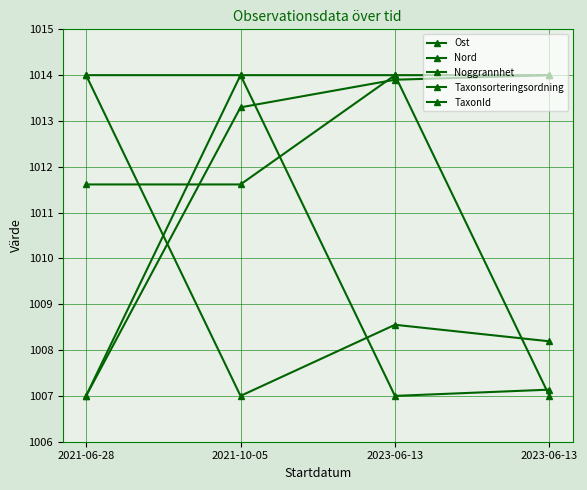

Does the chart have visible grid lines?

Yes